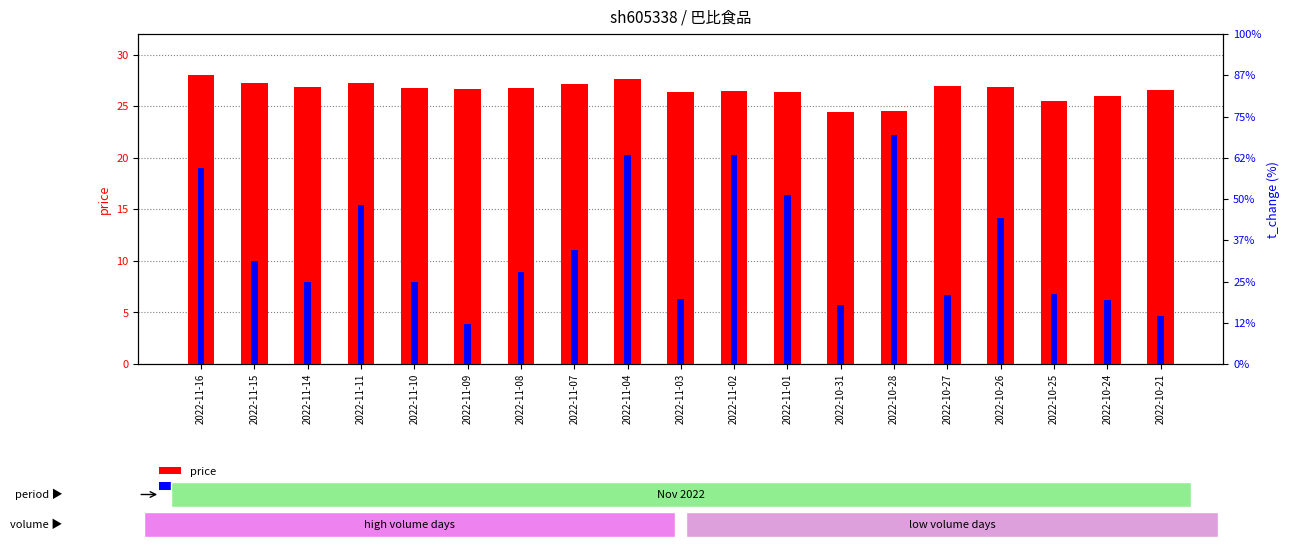

Where is price nearest to the value 26?

2022-10-24